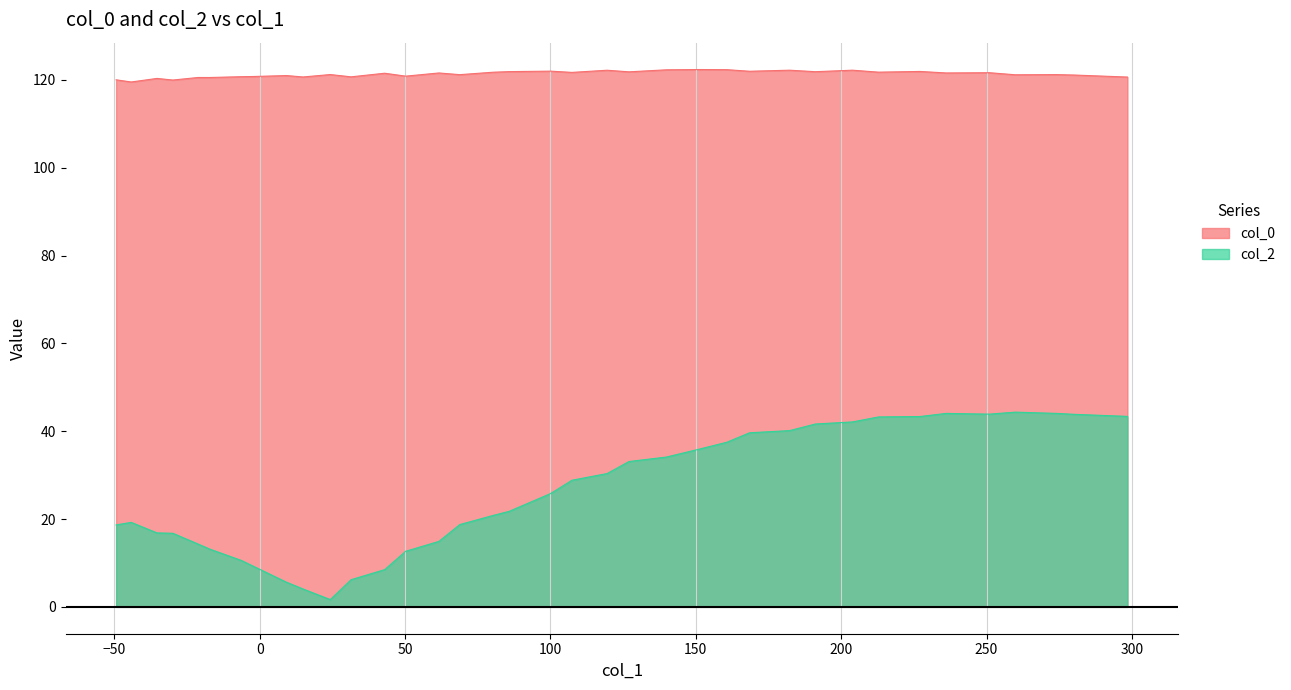

Rank the series by their average value, from lowest to highest.

col_2, col_0